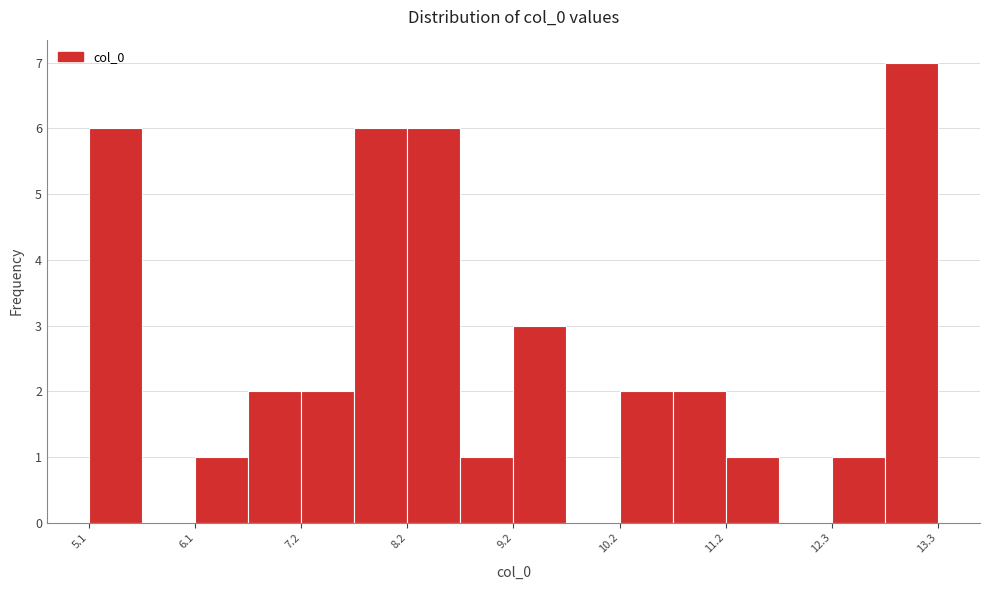

Read against the x-axis, roughly where is the centre of the tallest bar?

13.0